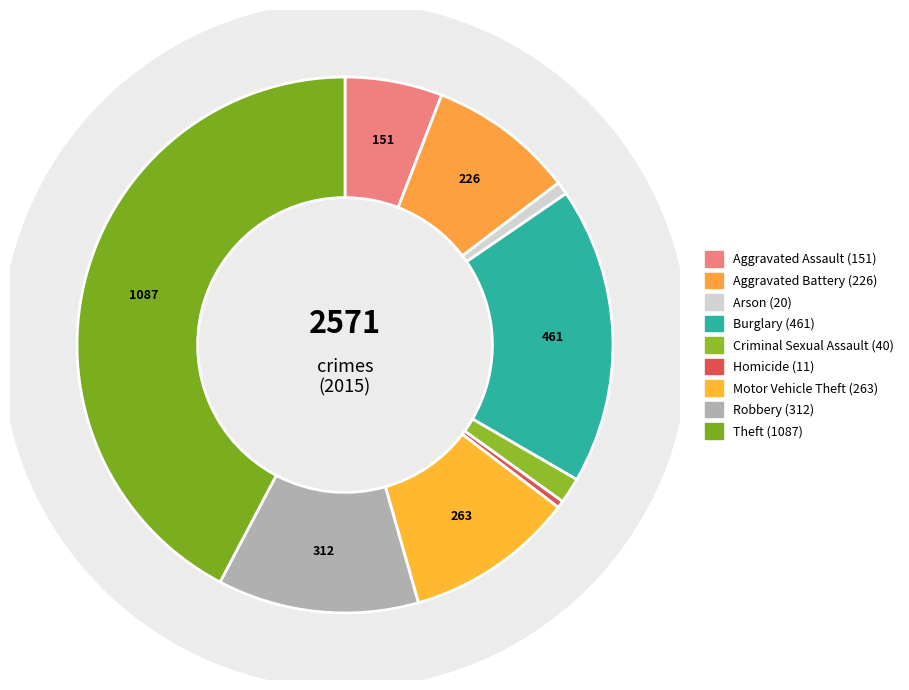

Combined, do Arson and Homicide account for over 50%?

No